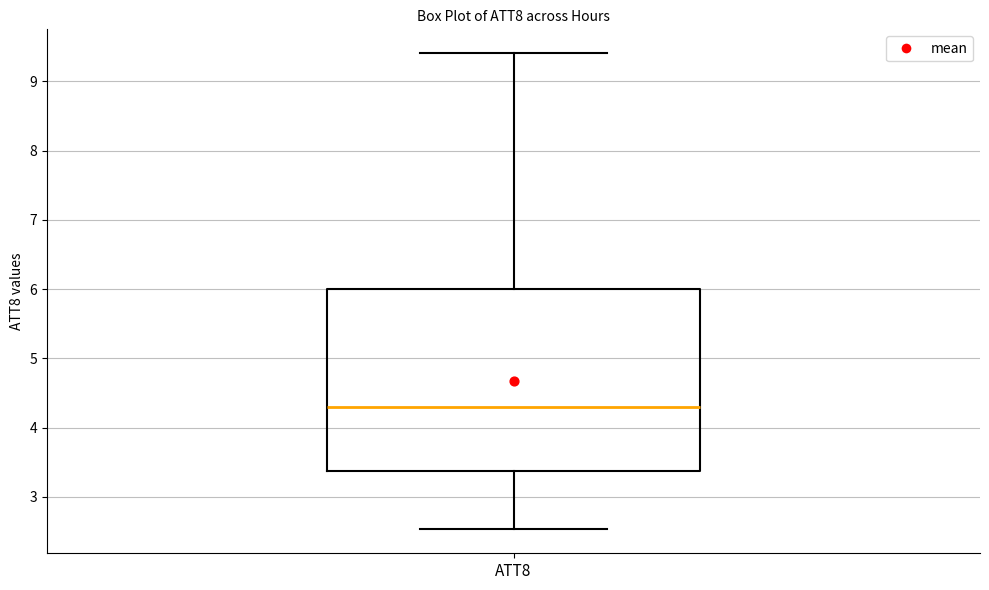

Transcribe this box plot: give where the median line is, the range the box spans, and where the two whiskers end, as read against the y-axis. The values are not printed on the chart, so give them approximately, as read against the axis.

median 4.3, box 3.4 to 6.0, whiskers 2.5 to 9.4